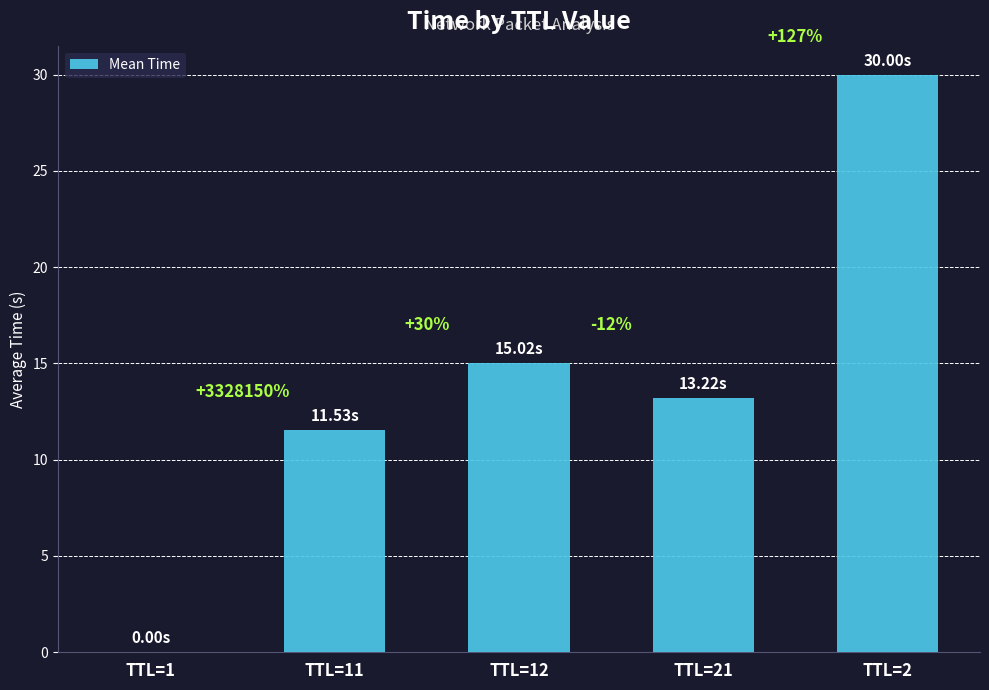

Which label corresponds to the largest value in the chart?

TTL=2